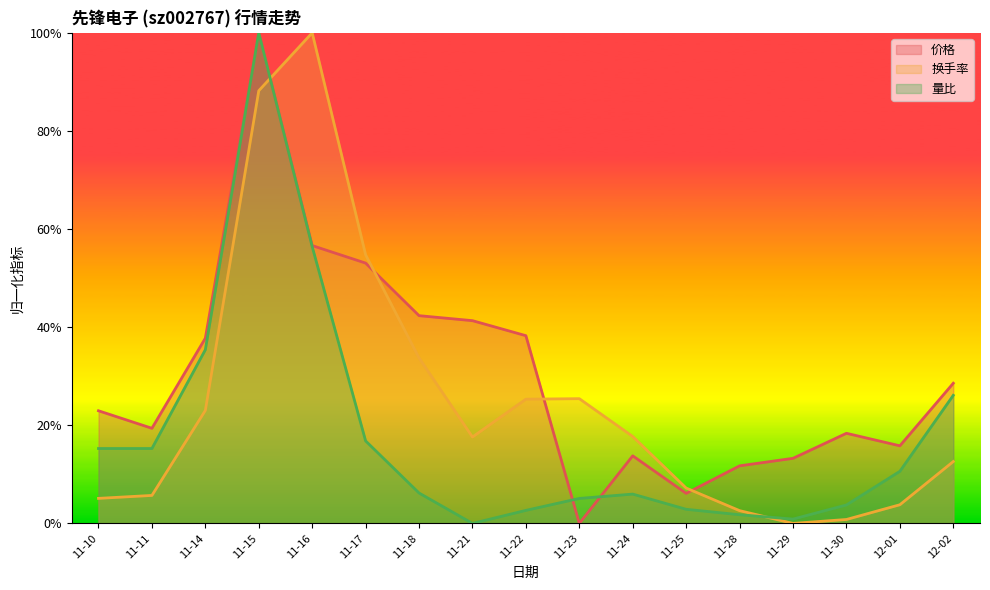

At which label does 换手率 reach its minimum?

11-29